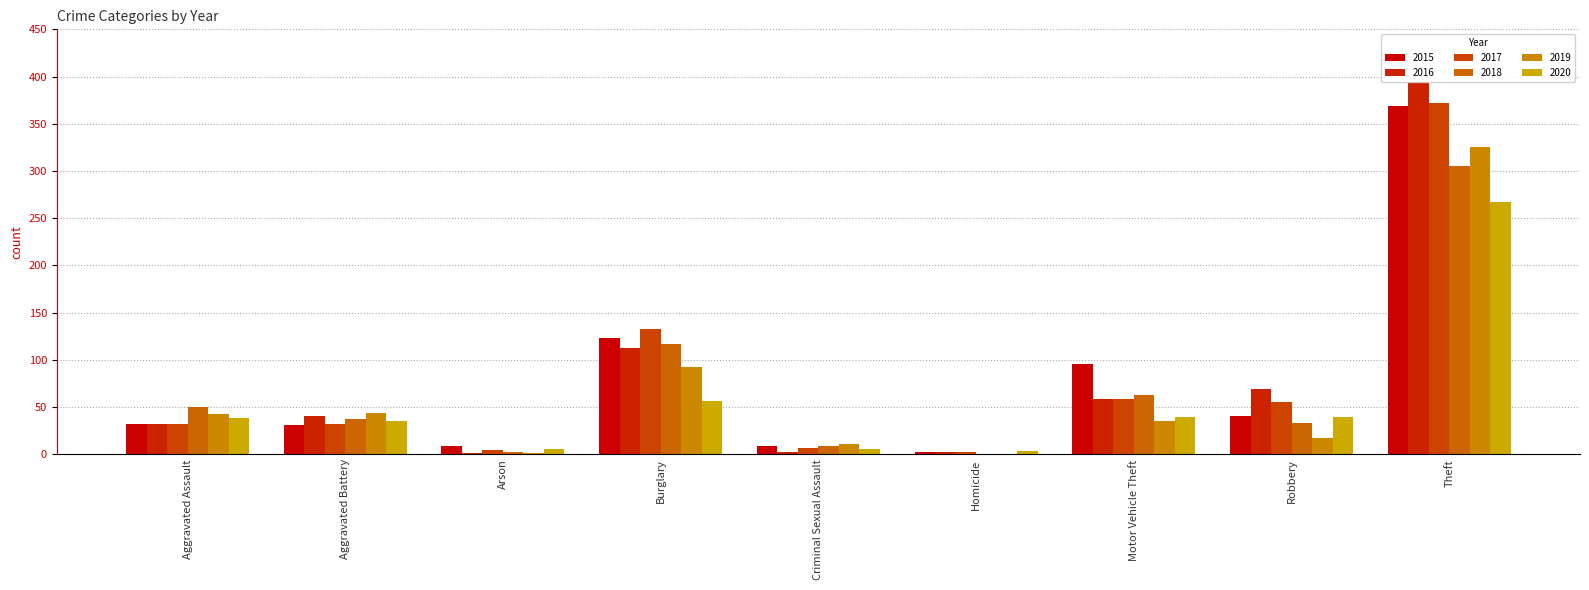

What is the label of the 7th bar from the right?

Arson